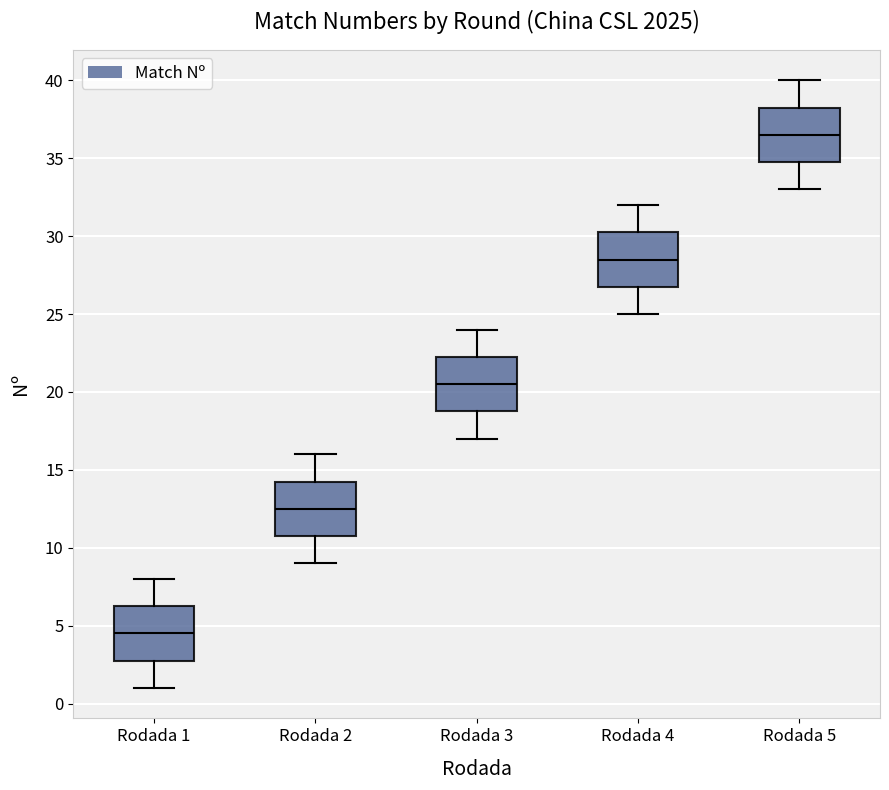

Reading left to right, read every box against the y-axis: the position of its median line, the range the box covers, and the ends of its whiskers. The values are not printed on the chart, so give them approximately, as read against the axis.

Rodada 1: median 4.5, box 3.0 to 6.5, whiskers 1.0 to 8.0
Rodada 2: median 12.5, box 11.0 to 14.5, whiskers 9.0 to 16.0
Rodada 3: median 20.5, box 19.0 to 22.5, whiskers 17.0 to 24.0
Rodada 4: median 28.5, box 27.0 to 30.5, whiskers 25.0 to 32.0
Rodada 5: median 36.5, box 35.0 to 38.5, whiskers 33.0 to 40.0